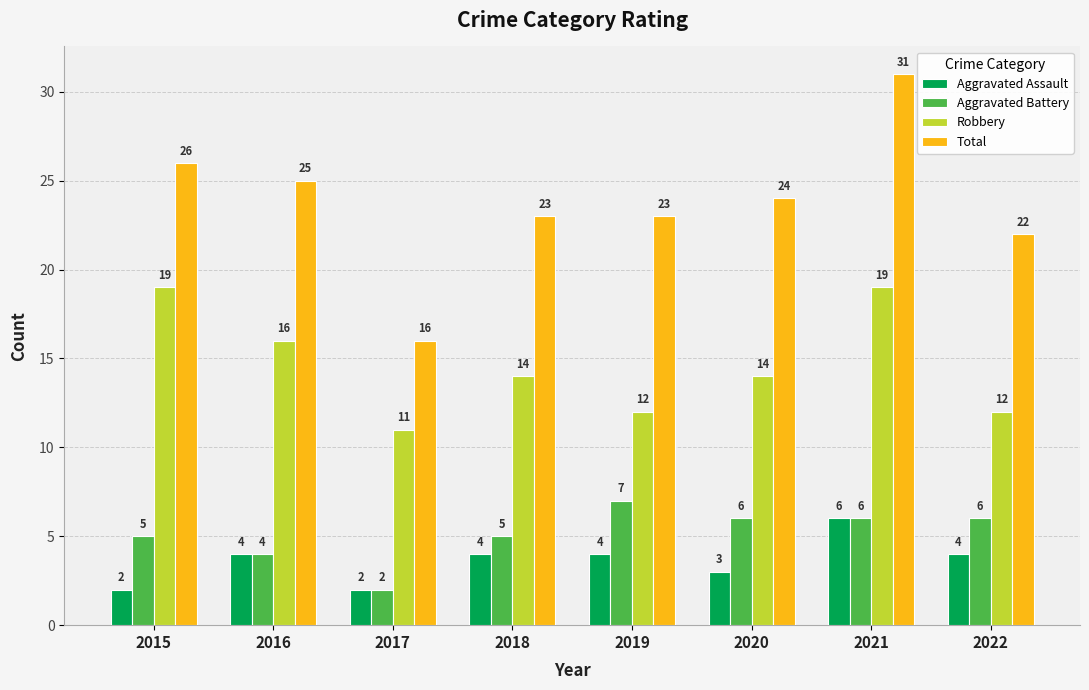

What is the spread (max minus min) of values at 2016?

21